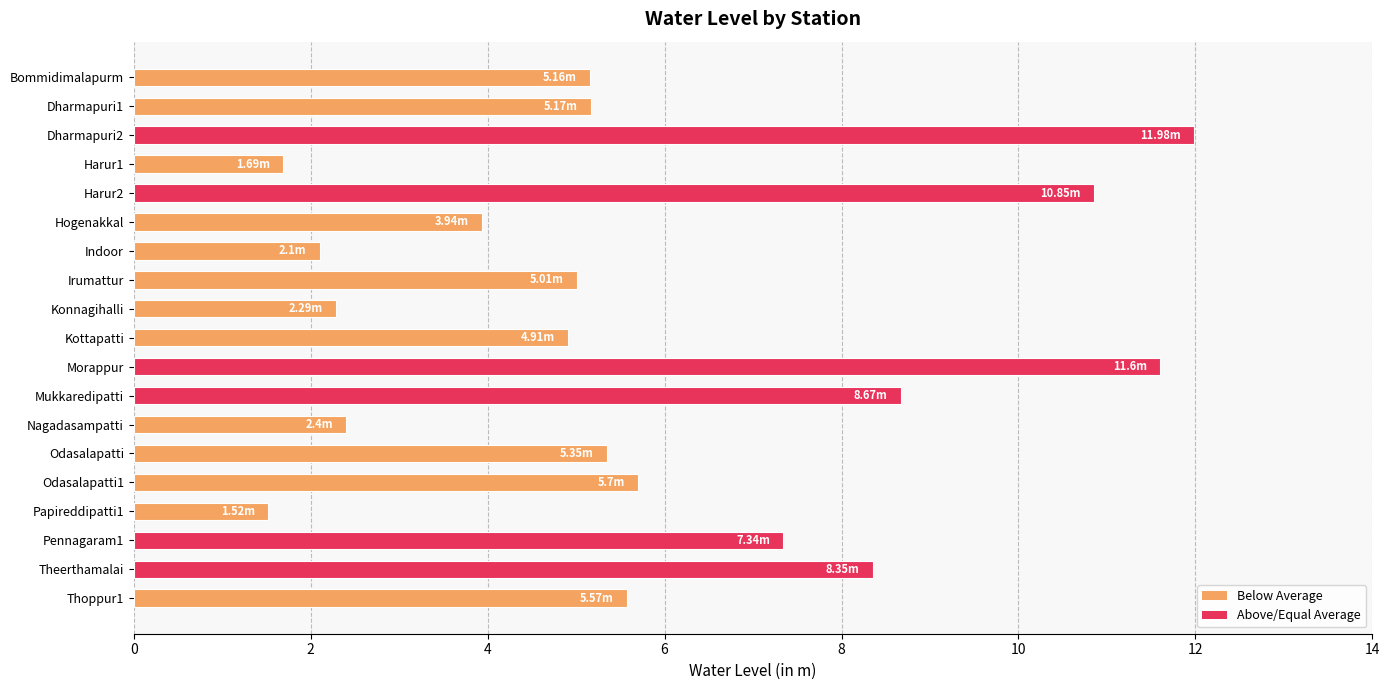

What is the ratio of the value at Konnagihalli to the value at Irumattur?

0.5